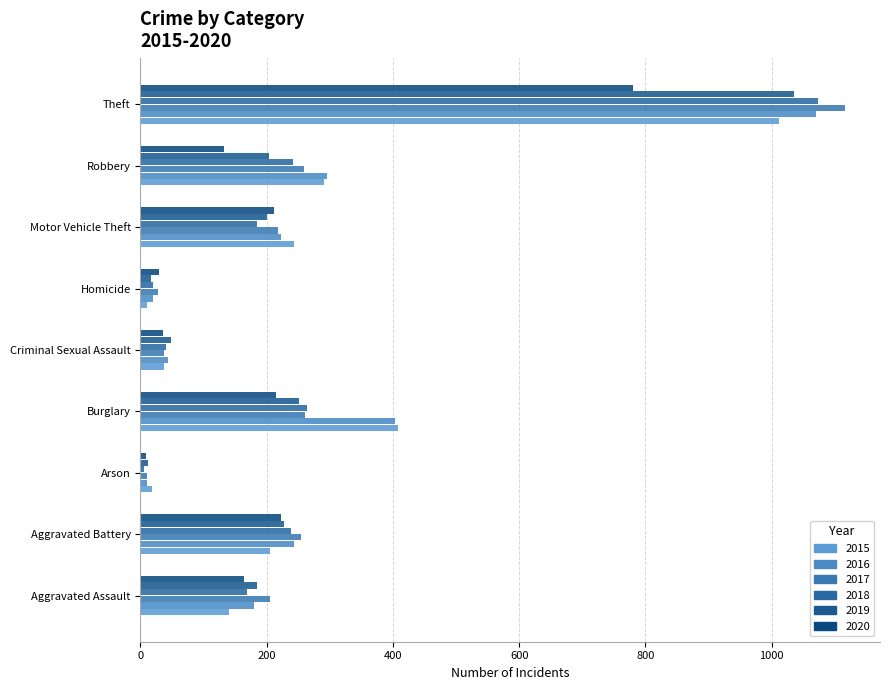

At which label does 2020 reach its peak?

Theft